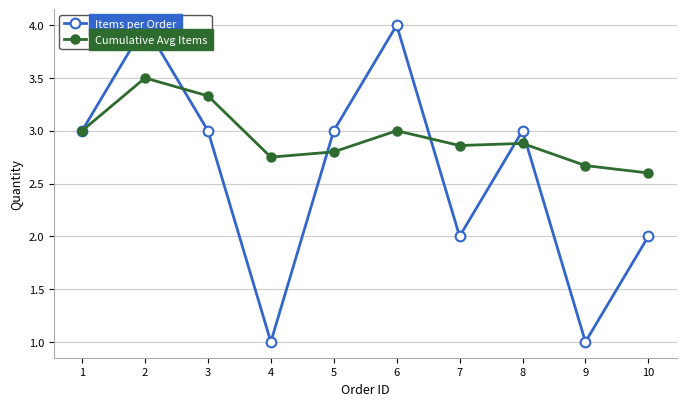

What is the value of the Cumulative Avg Items point at the 8th from the left?

2.9